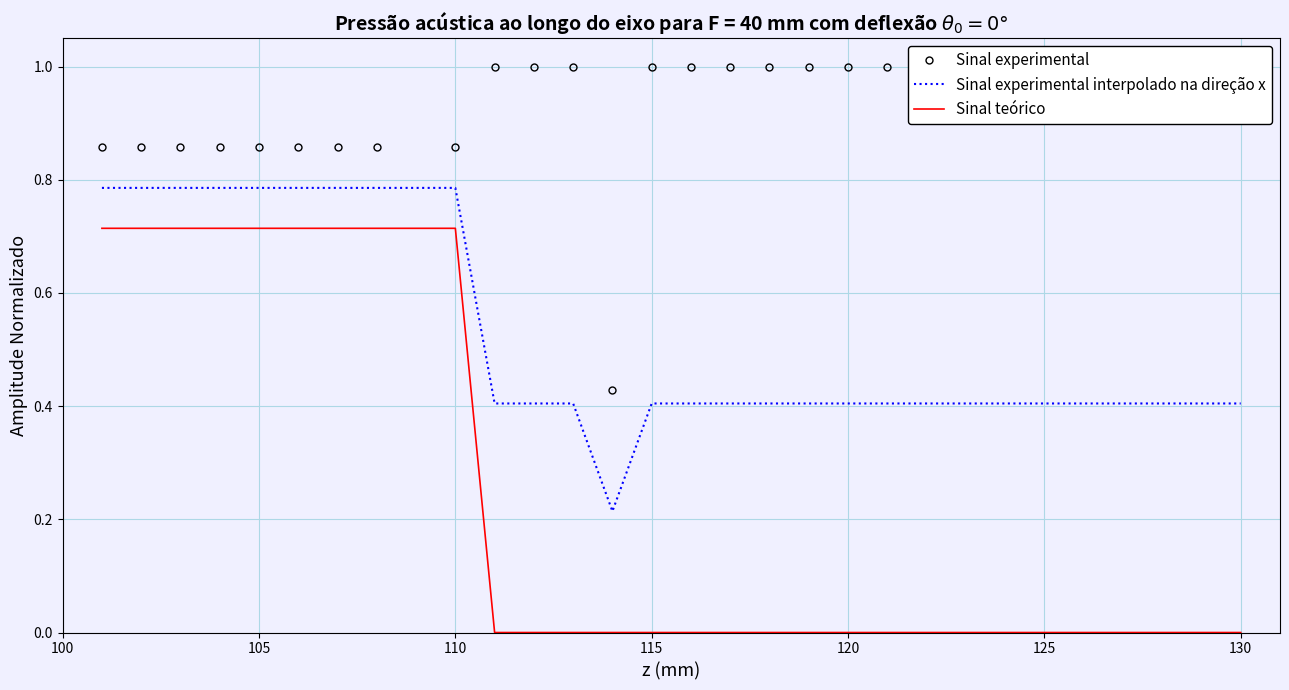

Rank the series by their average value, from lowest to highest.

Sinal teórico, Sinal experimental interpolado na direção x, Sinal experimental